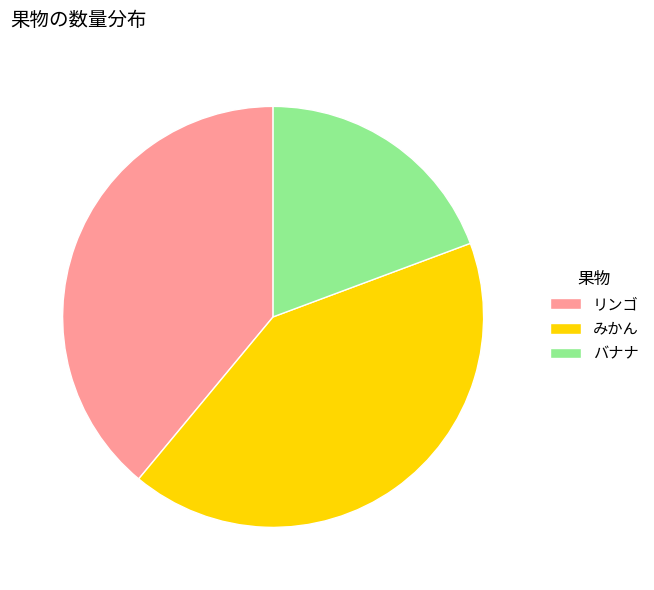

Is みかん the majority of the pie?

No